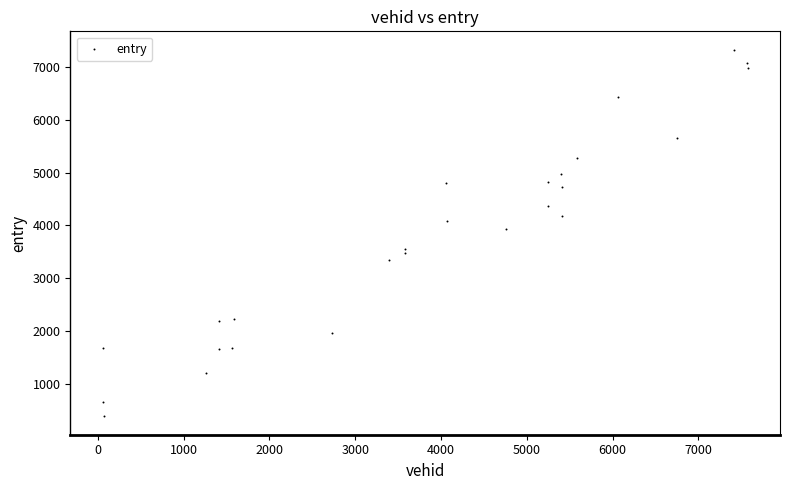

What Y value in the scatter plot is closest to 3856?

3940.7